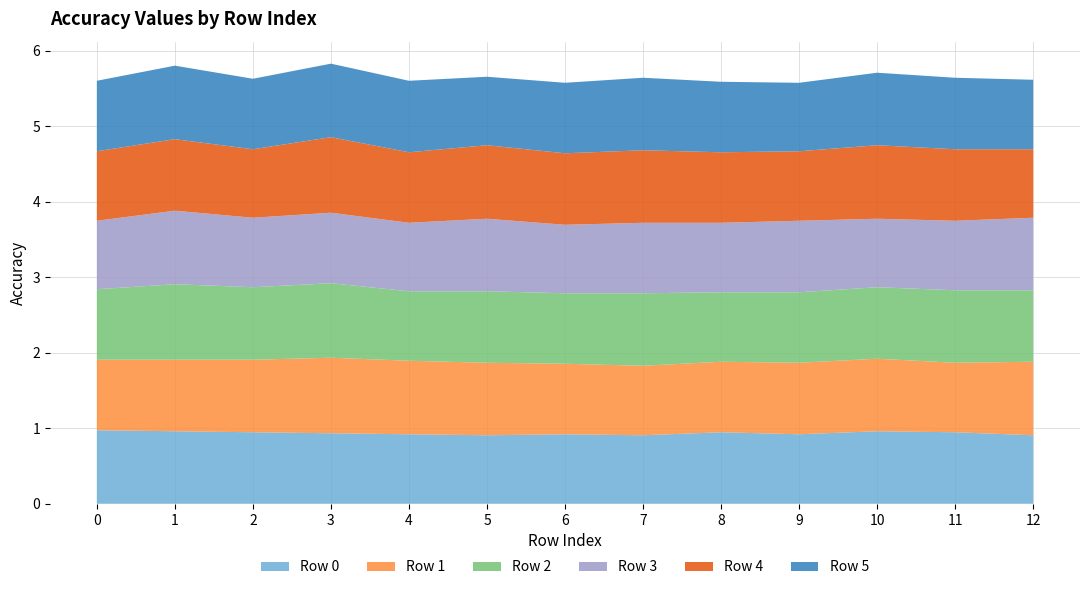

Reading right to left, list all the values displayed in this chart.

Row 0: Row 12=0.9	Row 11=0.9	Row 10=1.0	Row 9=0.9	Row 8=0.9	Row 7=0.9	Row 6=0.9	Row 5=0.9	Row 4=0.9	Row 3=0.9	Row 2=0.9	Row 1=1.0	Row 0=1.0
Row 1: Row 12=1.0	Row 11=0.9	Row 10=1.0	Row 9=0.9	Row 8=0.9	Row 7=0.9	Row 6=0.9	Row 5=1.0	Row 4=1.0	Row 3=1.0	Row 2=1.0	Row 1=0.9	Row 0=0.9
Row 2: Row 12=0.9	Row 11=1.0	Row 10=0.9	Row 9=0.9	Row 8=0.9	Row 7=1.0	Row 6=0.9	Row 5=0.9	Row 4=0.9	Row 3=1.0	Row 2=1.0	Row 1=1.0	Row 0=0.9
Row 3: Row 12=1.0	Row 11=0.9	Row 10=0.9	Row 9=0.9	Row 8=0.9	Row 7=0.9	Row 6=0.9	Row 5=1.0	Row 4=0.9	Row 3=0.9	Row 2=0.9	Row 1=1.0	Row 0=0.9
Row 4: Row 12=0.9	Row 11=0.9	Row 10=1.0	Row 9=0.9	Row 8=0.9	Row 7=1.0	Row 6=0.9	Row 5=1.0	Row 4=0.9	Row 3=1.0	Row 2=0.9	Row 1=0.9	Row 0=0.9
Row 5: Row 12=0.9	Row 11=0.9	Row 10=1.0	Row 9=0.9	Row 8=0.9	Row 7=1.0	Row 6=0.9	Row 5=0.9	Row 4=0.9	Row 3=1.0	Row 2=0.9	Row 1=1.0	Row 0=0.9